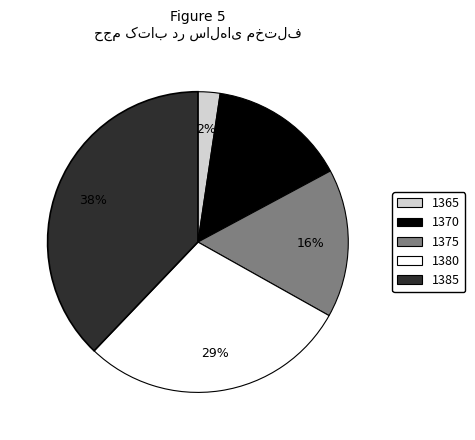

The 1375 slice represents 28% of the pie. True or false?

False